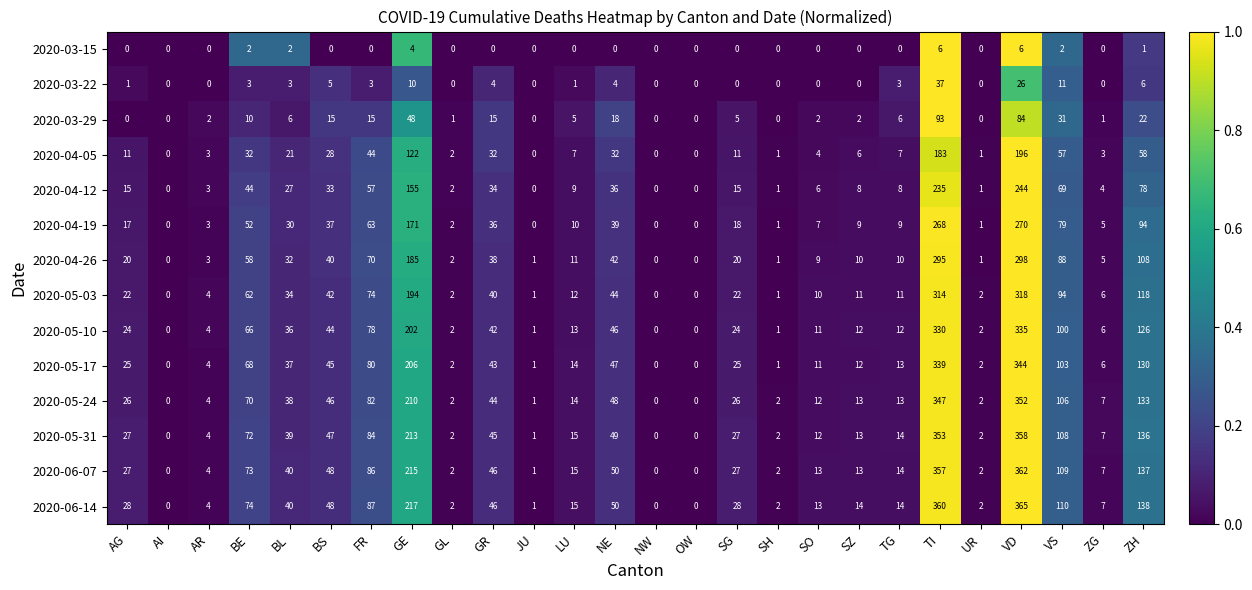

How many data points does each series have?

26